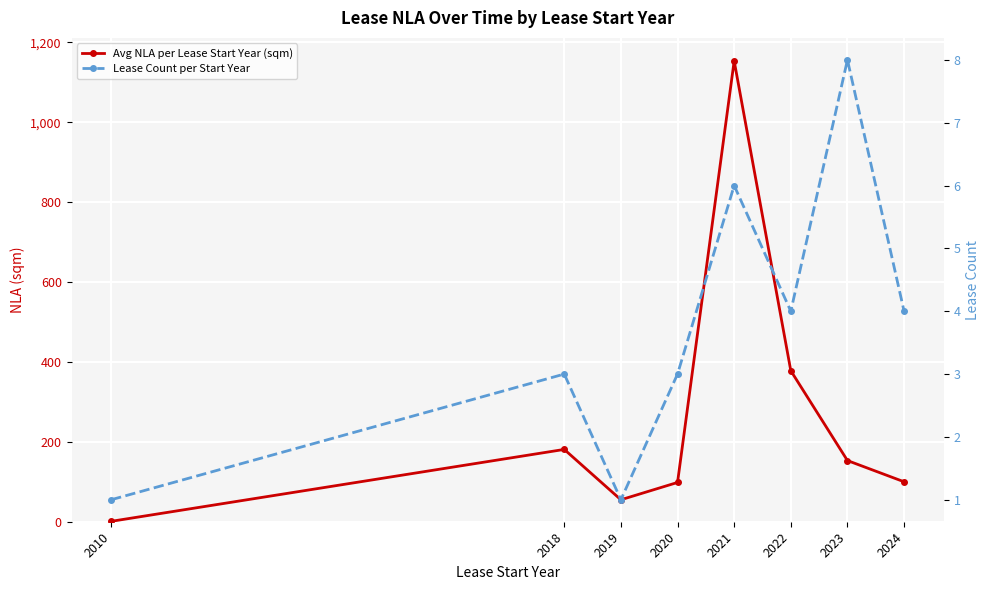

Is the value of Avg NLA per Lease Start Year (sqm) at 2020 greater than the value of Lease Count per Start Year at 2010?

Yes